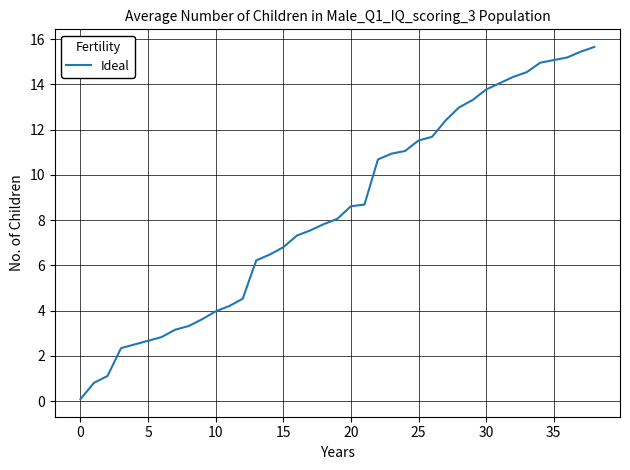

What is the greatest value displayed?

15.7